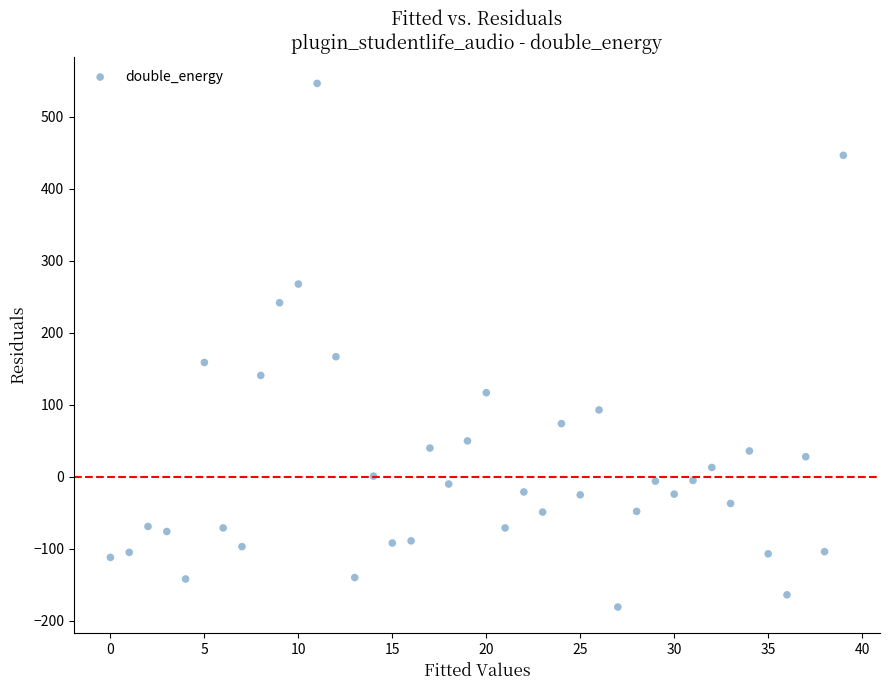

What is the range of Y values (max minus min)?

728.0